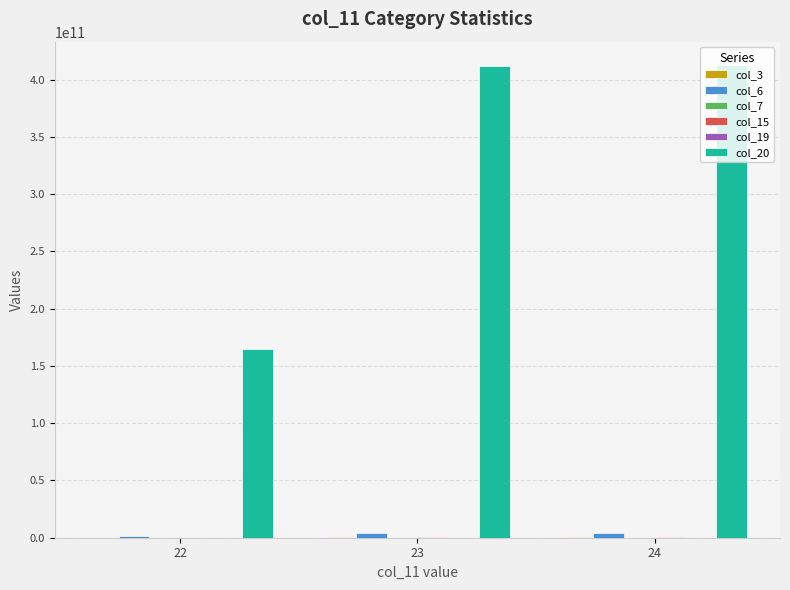

What is the maximum value shown in the chart?

412592339208